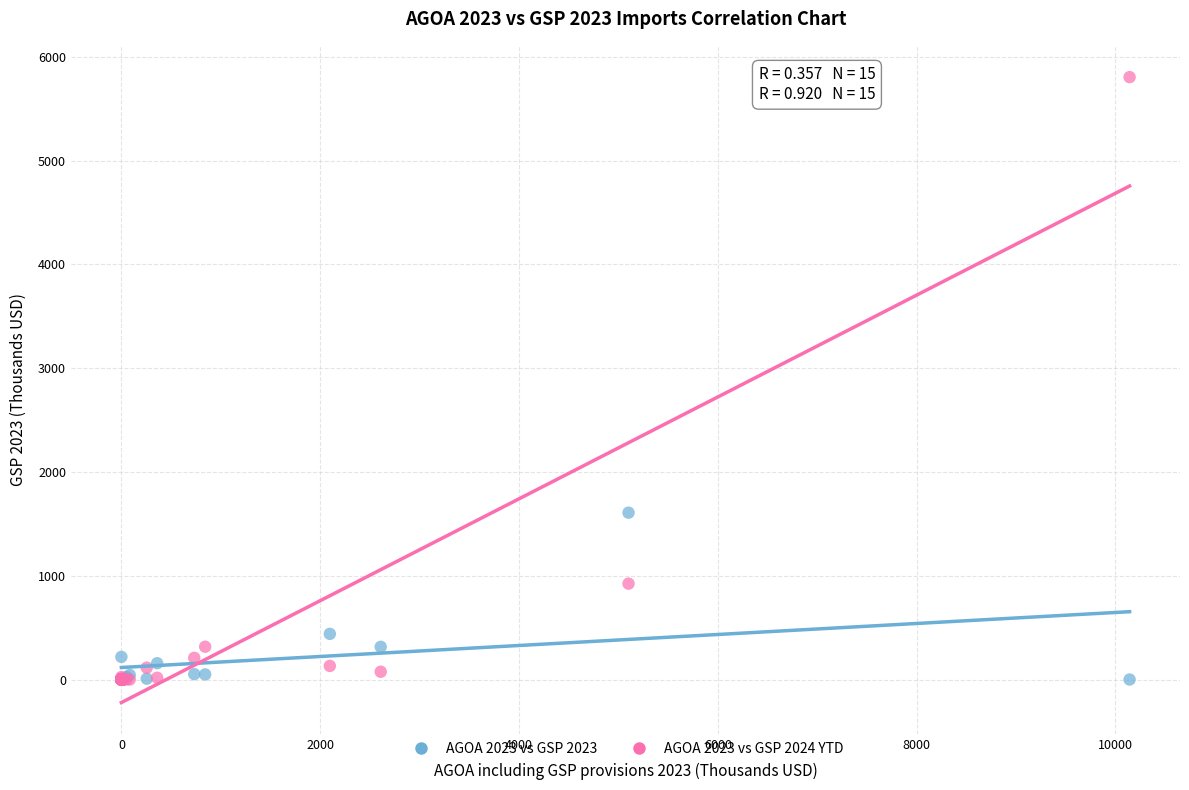

In the AGOA 2023 vs GSP 2023 series, what Y value is closest to 804?

440